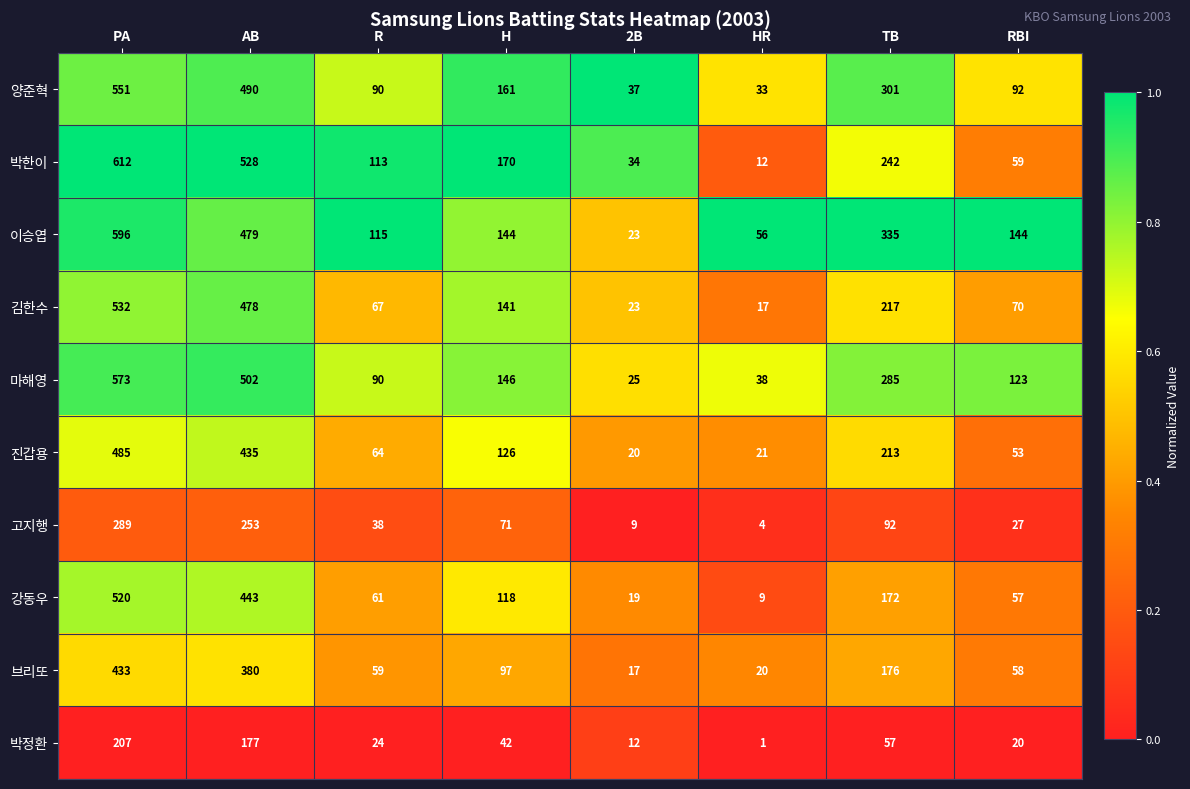

What is the difference between the maximum and minimum values in the 김한수 series?

515